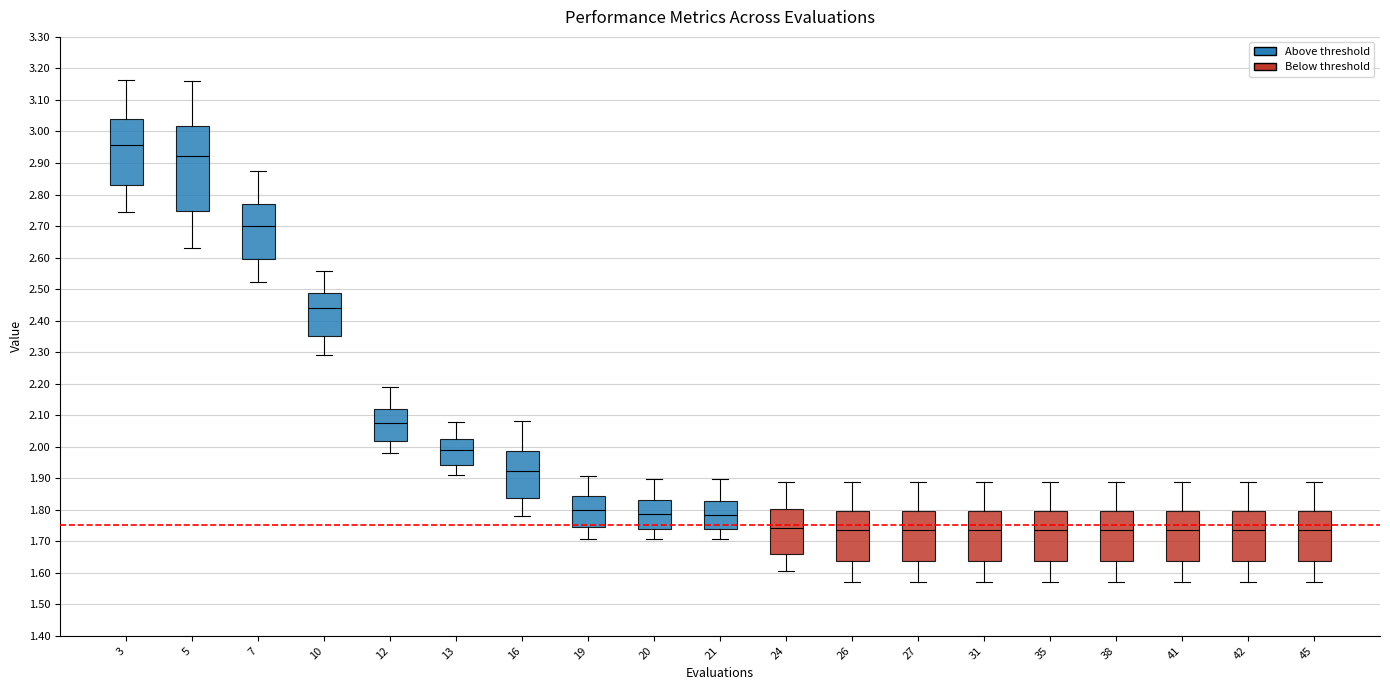

Reading left to right, read every box against the y-axis: the position of its median line, the range the box covers, and the ends of its whiskers. The values are not printed on the chart, so give them approximately, as read against the axis.

3: median 2.96, box 2.83 to 3.04, whiskers 2.75 to 3.16
5: median 2.92, box 2.75 to 3.02, whiskers 2.63 to 3.16
7: median 2.70, box 2.59 to 2.77, whiskers 2.52 to 2.87
10: median 2.44, box 2.35 to 2.49, whiskers 2.29 to 2.56
12: median 2.07, box 2.02 to 2.12, whiskers 1.98 to 2.19
13: median 1.99, box 1.94 to 2.03, whiskers 1.91 to 2.08
16: median 1.92, box 1.84 to 1.99, whiskers 1.78 to 2.08
19: median 1.80, box 1.74 to 1.84, whiskers 1.71 to 1.91
20: median 1.79, box 1.74 to 1.83, whiskers 1.71 to 1.90
21: median 1.78, box 1.74 to 1.83, whiskers 1.71 to 1.90
24: median 1.74, box 1.66 to 1.80, whiskers 1.60 to 1.89
26: median 1.73, box 1.64 to 1.80, whiskers 1.57 to 1.89
27: median 1.73, box 1.64 to 1.80, whiskers 1.57 to 1.89
31: median 1.73, box 1.64 to 1.80, whiskers 1.57 to 1.89
35: median 1.73, box 1.64 to 1.80, whiskers 1.57 to 1.89
38: median 1.73, box 1.64 to 1.80, whiskers 1.57 to 1.89
41: median 1.73, box 1.64 to 1.80, whiskers 1.57 to 1.89
42: median 1.73, box 1.64 to 1.80, whiskers 1.57 to 1.89
45: median 1.73, box 1.64 to 1.80, whiskers 1.57 to 1.89